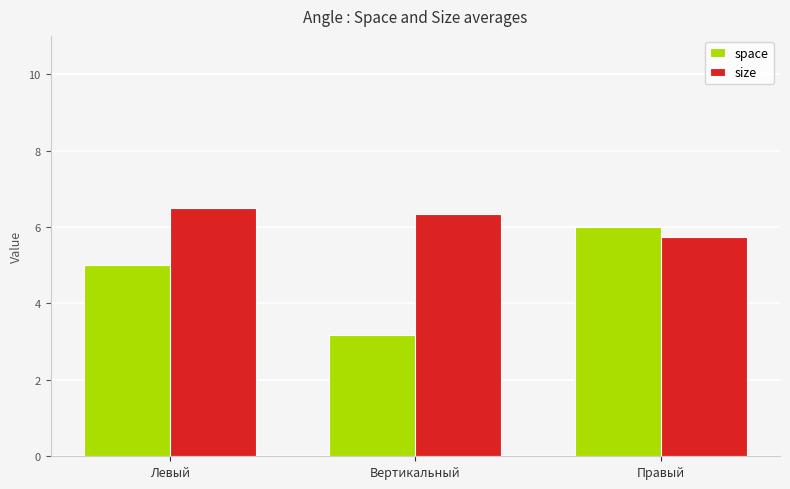

What is the label of the 2nd bar from the left?

Вертикальный